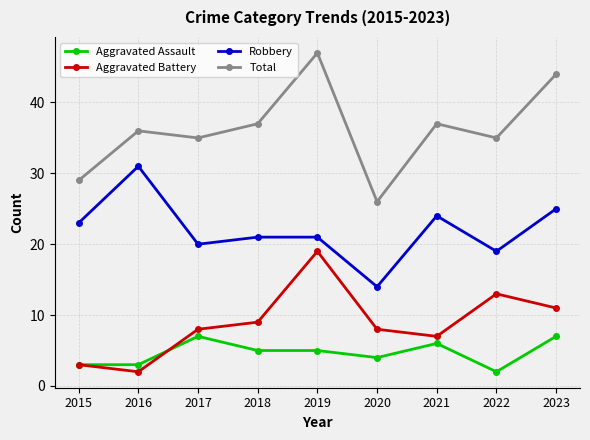

List the series in order of their peak value, highest first.

Total, Robbery, Aggravated Battery, Aggravated Assault